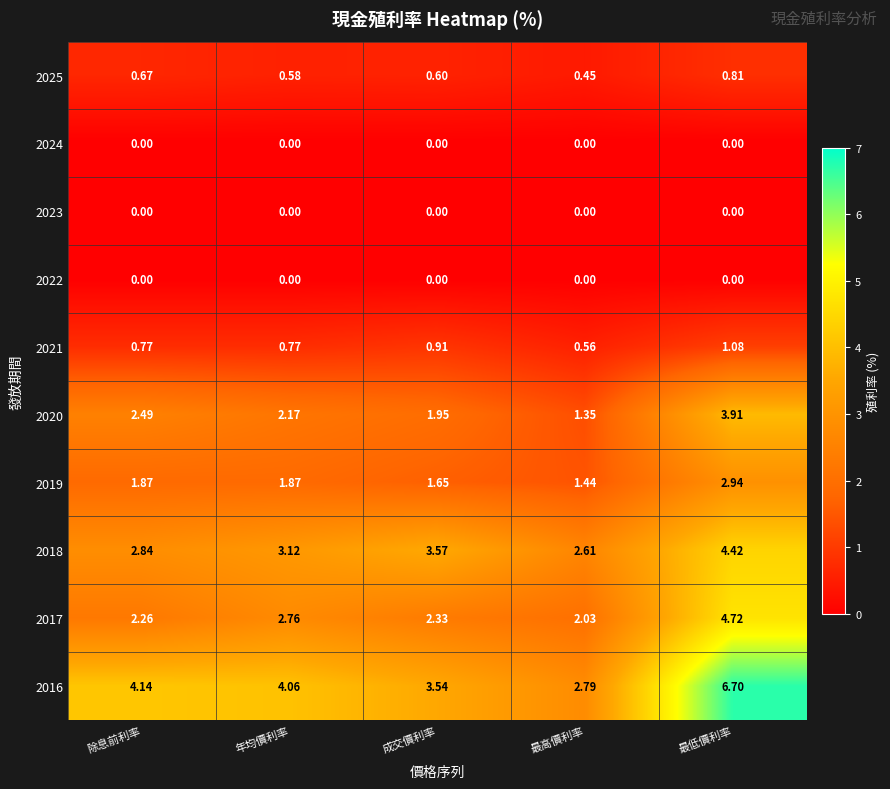

At which category is the sum across all series the highest?

最低價利率